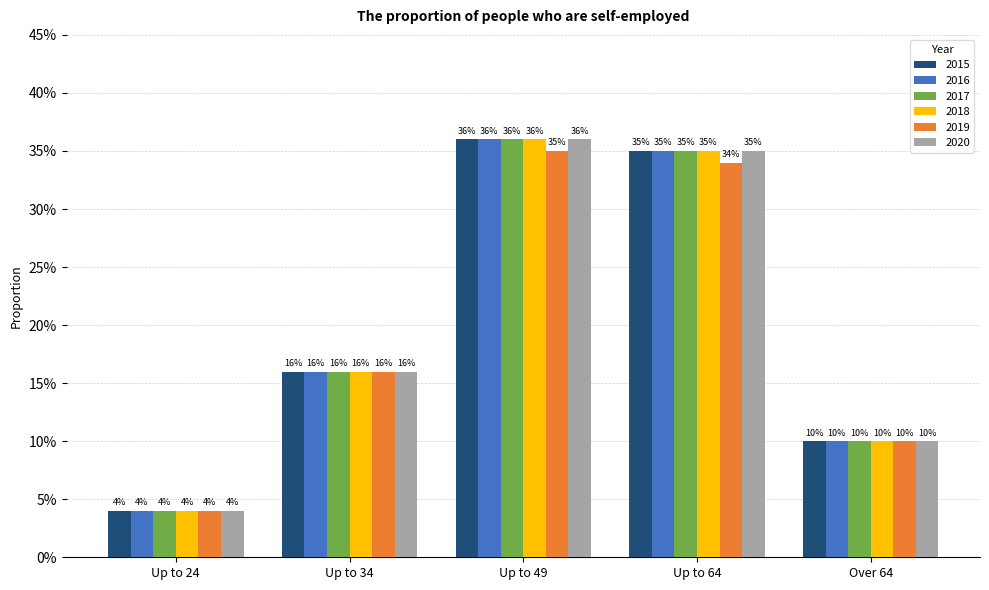

Are the bars grouped side by side (vs. stacked)?

Yes